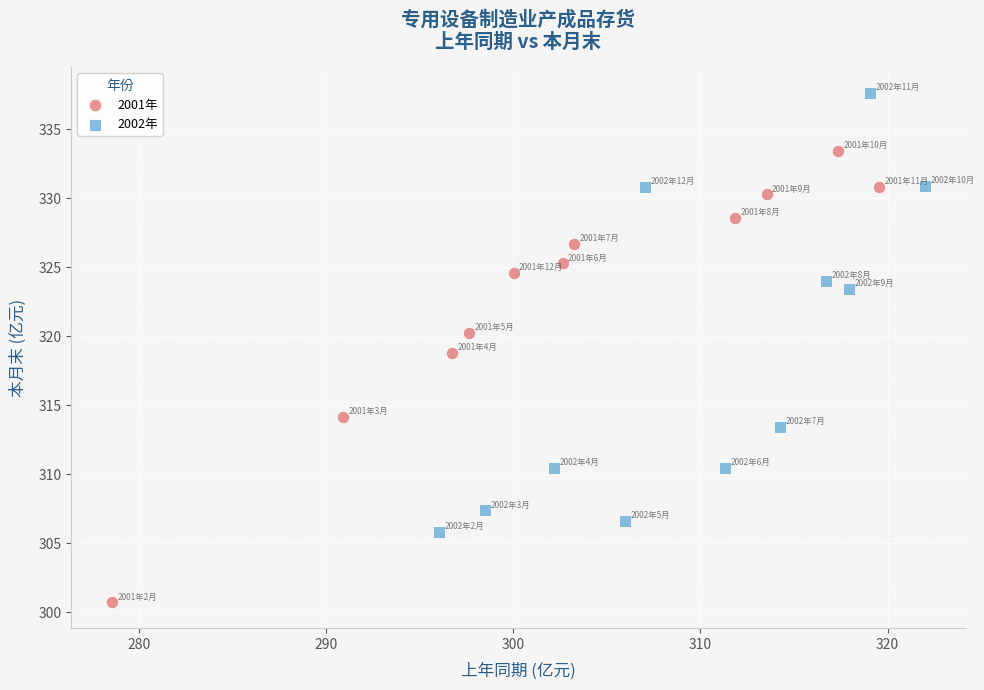

Which series has the widest spread of Y values?

2001年